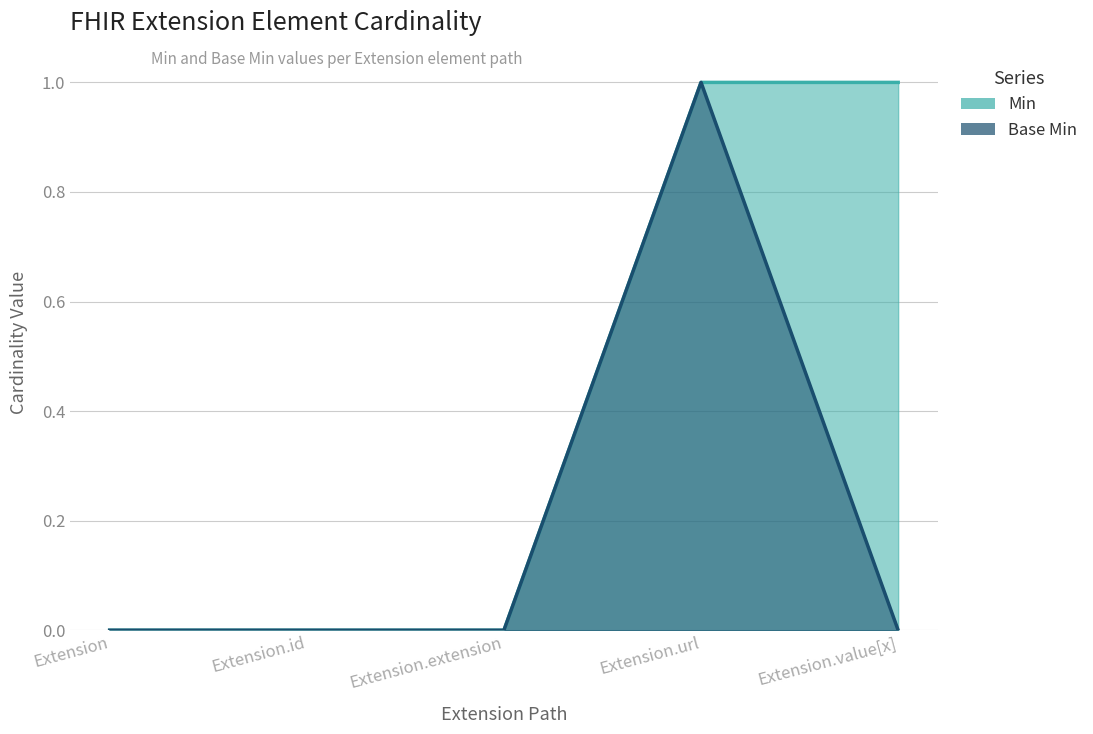

How many lines are shown in the chart?

2